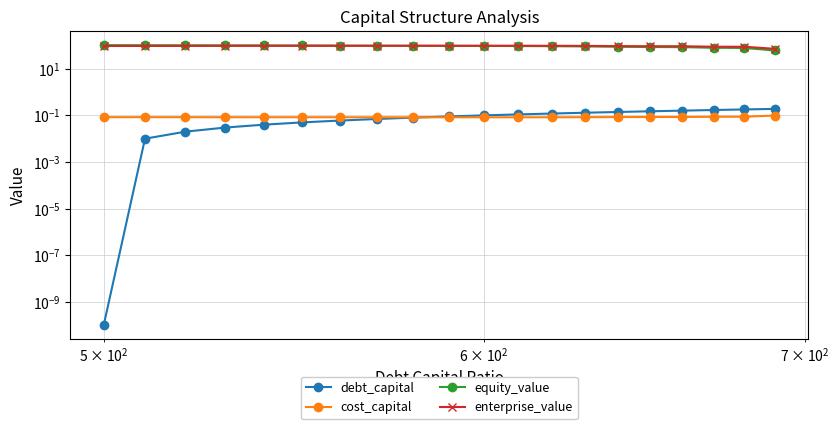

The value of equity_value at $\mathdefault{10^{4}}$ is 140.6. True or false?

False